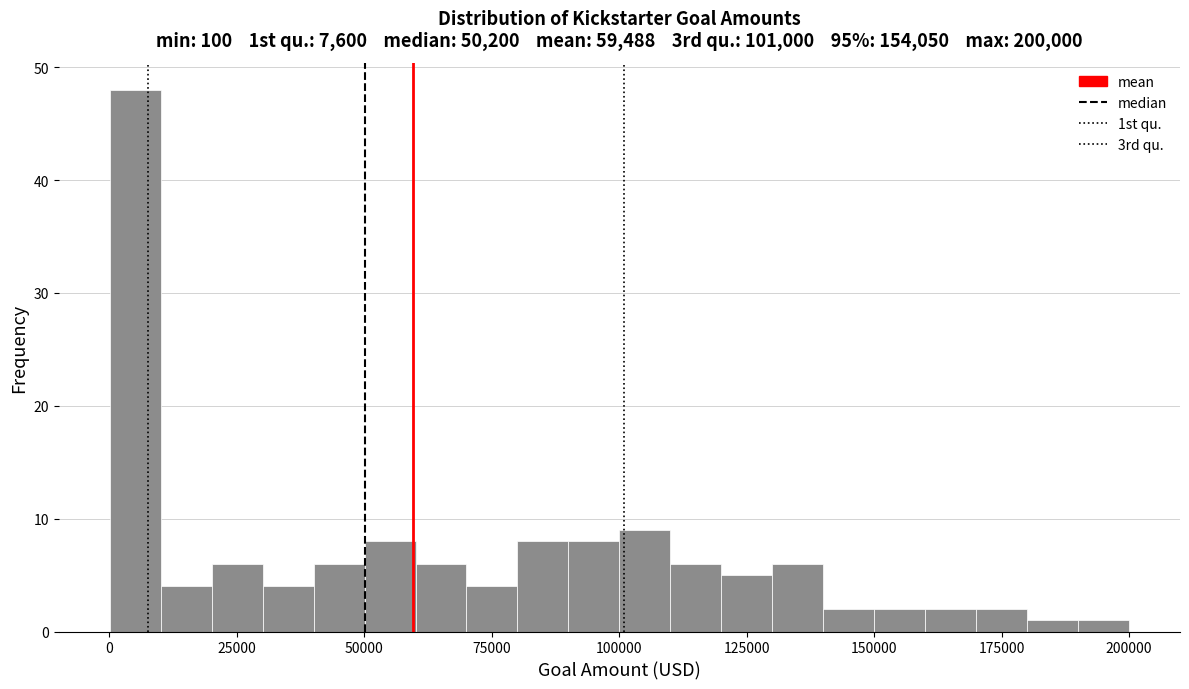

Around what value on the x-axis is the tallest bar? Give the approximate position of its centre, as read against the axis.

5000